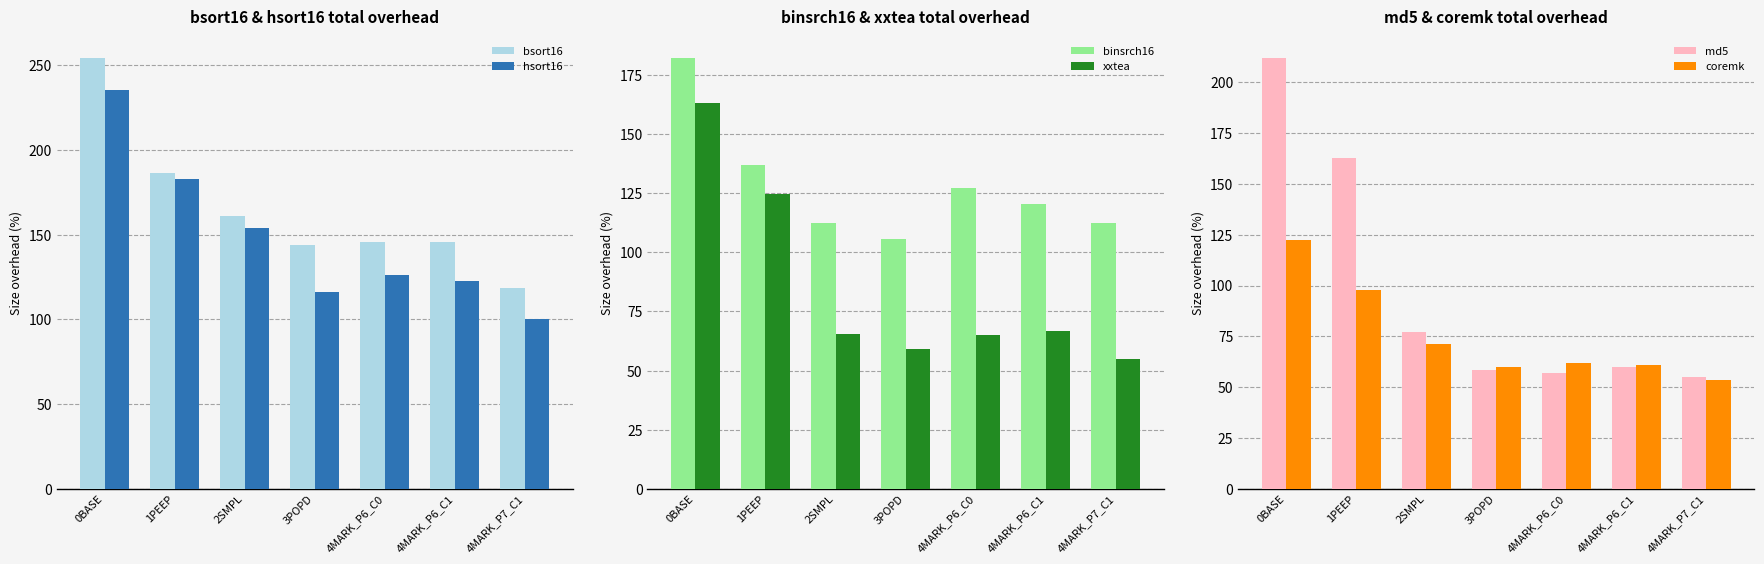

Reading right to left, what are all the values shown in this chart?

bsort16: 118.6	145.8	145.8	144.1	161.0	186.4	254.2
hsort16: 100.0	122.8	126.2	116.1	153.7	182.6	235.6
binsrch16: 112.3	120.5	127.4	105.5	112.3	137.0	182.2
xxtea: 55.1	66.7	65.0	59.1	65.3	124.7	163.0
md5: 54.9	60.0	57.2	58.4	77.1	162.5	211.9
coremk: 53.3	60.7	61.8	60.1	71.2	97.9	122.3